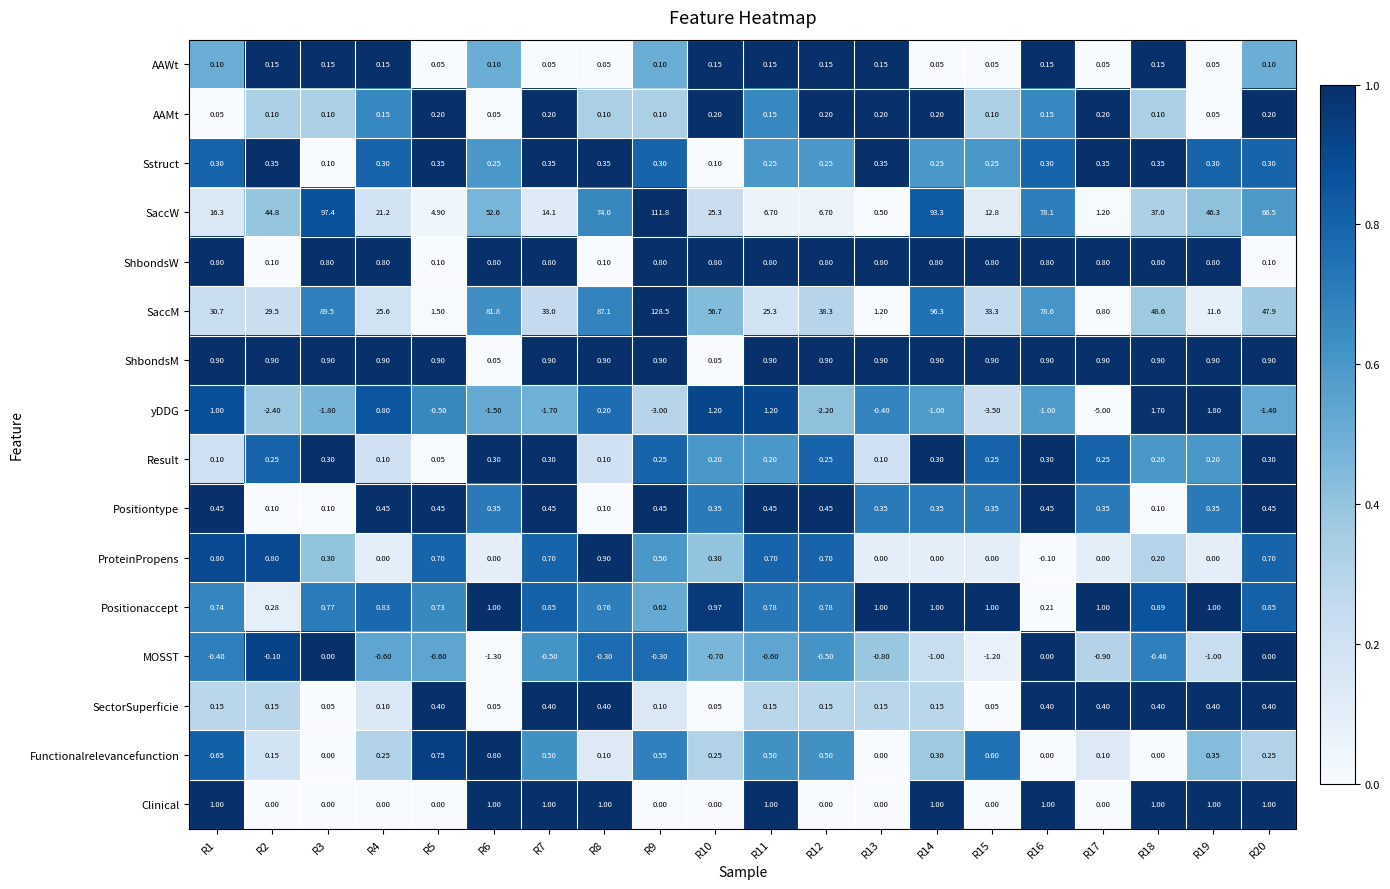

Which series has the widest spread of values?

SaccM